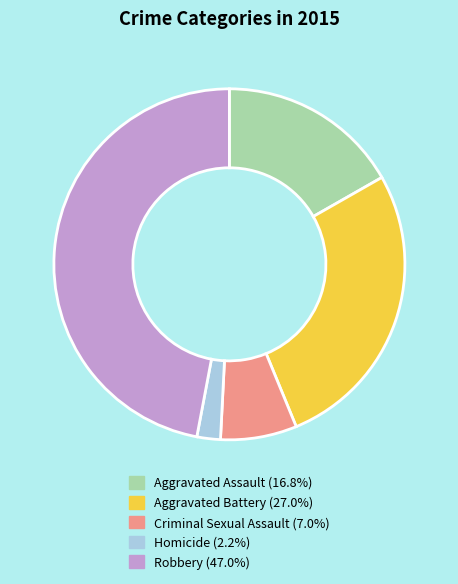

Is it true that Robbery is 60% of the pie?

False